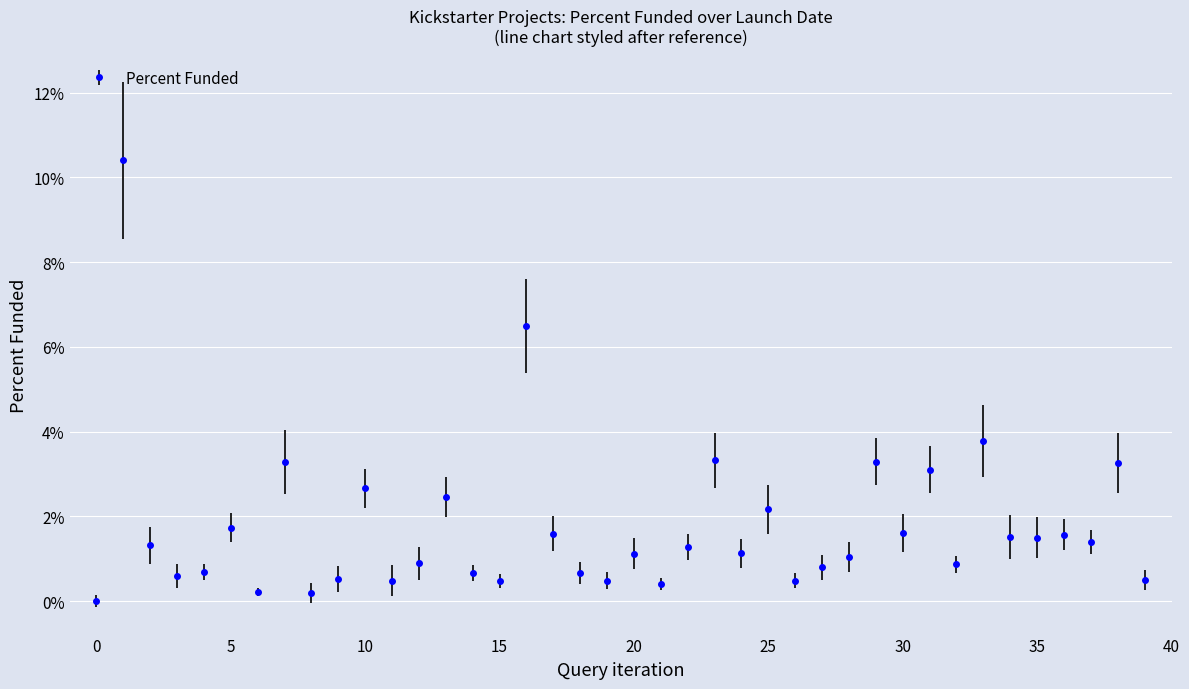

Count the number of data series in this chart.

1